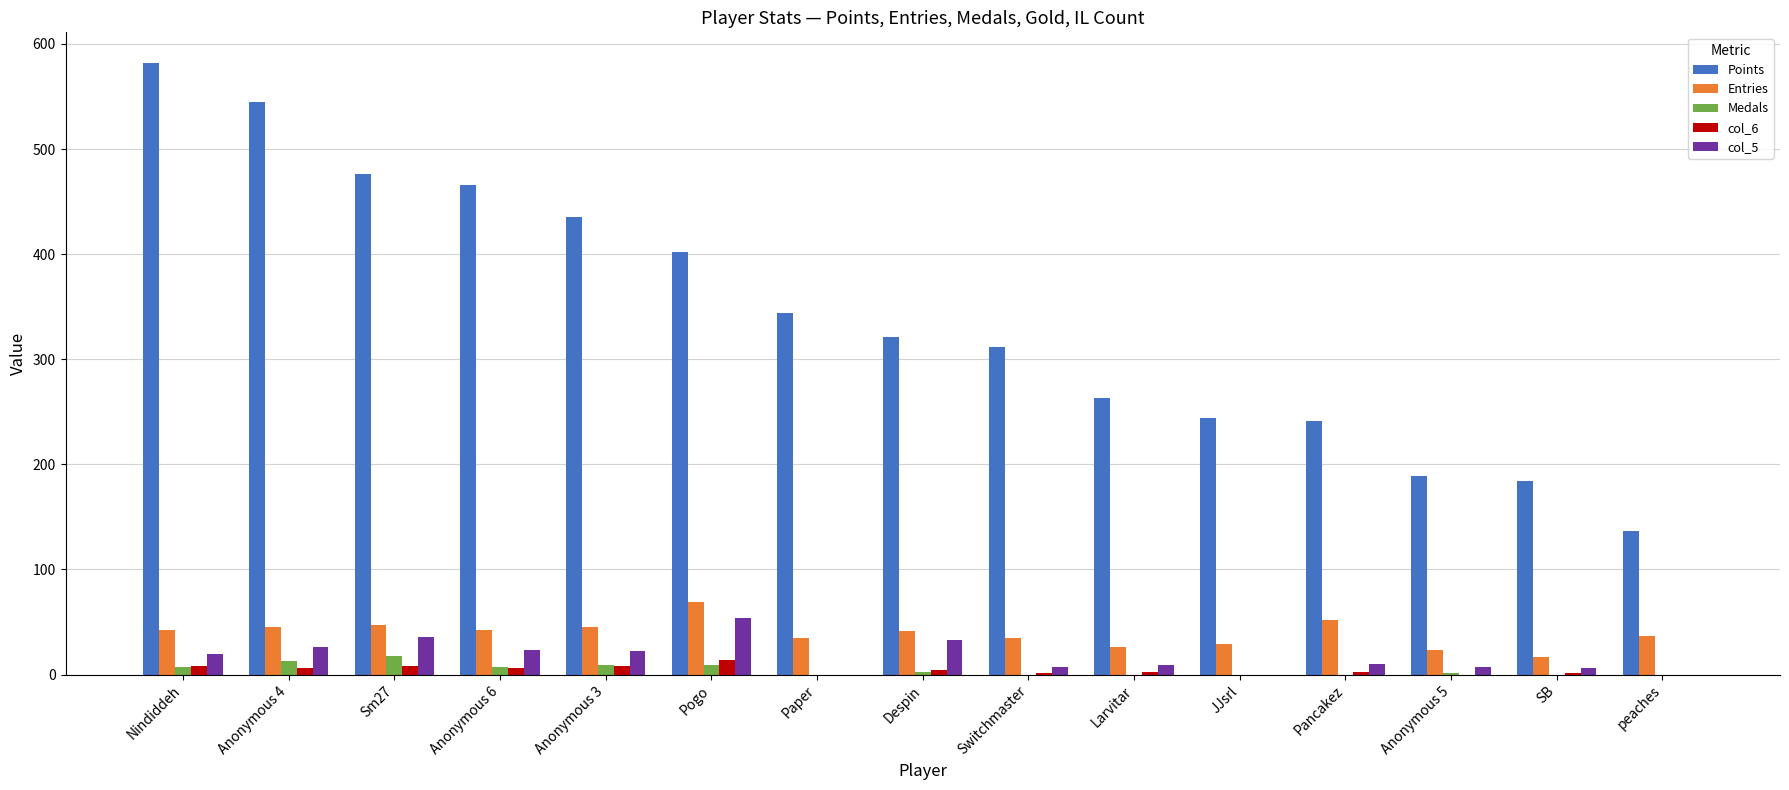

What is the sum of all Medals values?

66